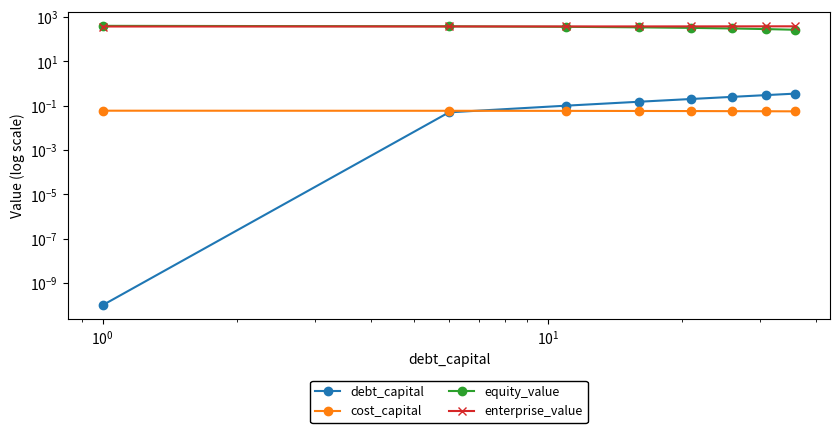

What is the sum of all equity_value values?

2654.7